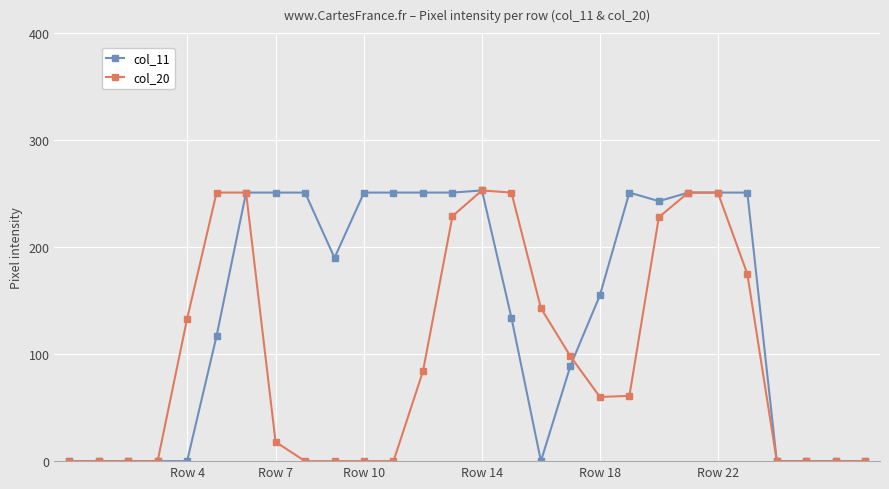

At how many categories does at least one series exceed 222?

15